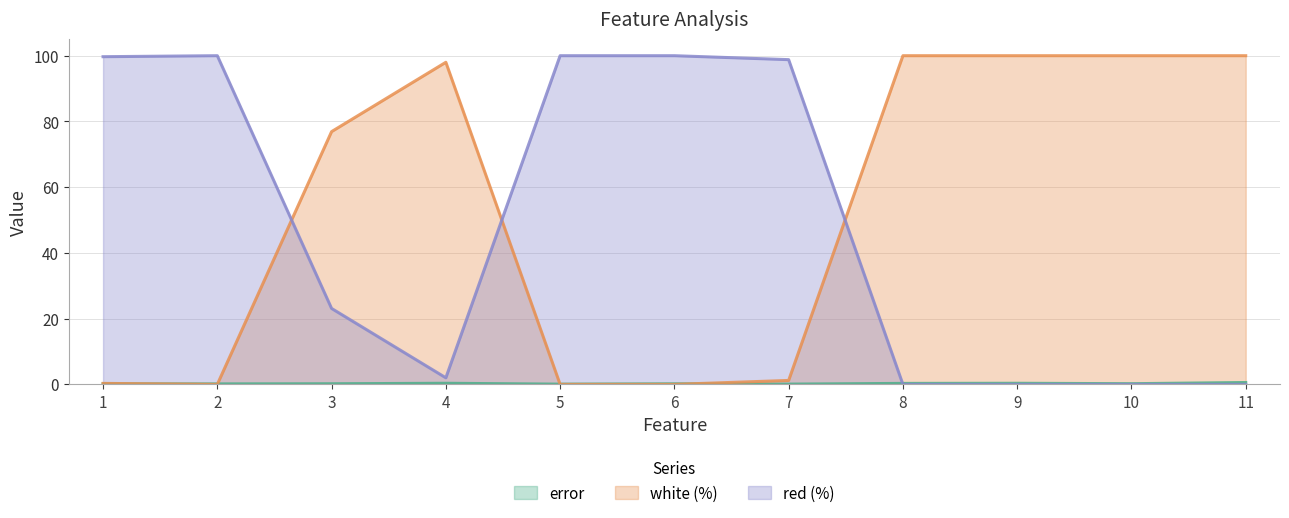

At which label does error reach its minimum?

5